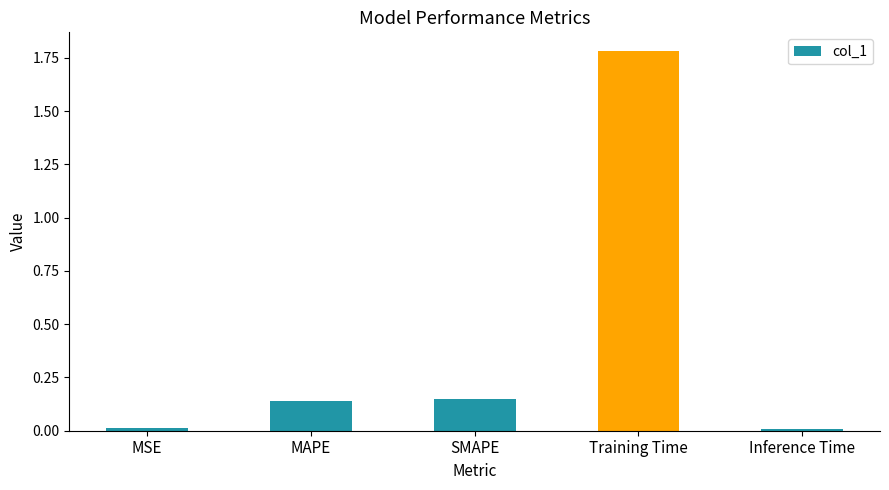

Are the bars grouped side by side (vs. stacked)?

No